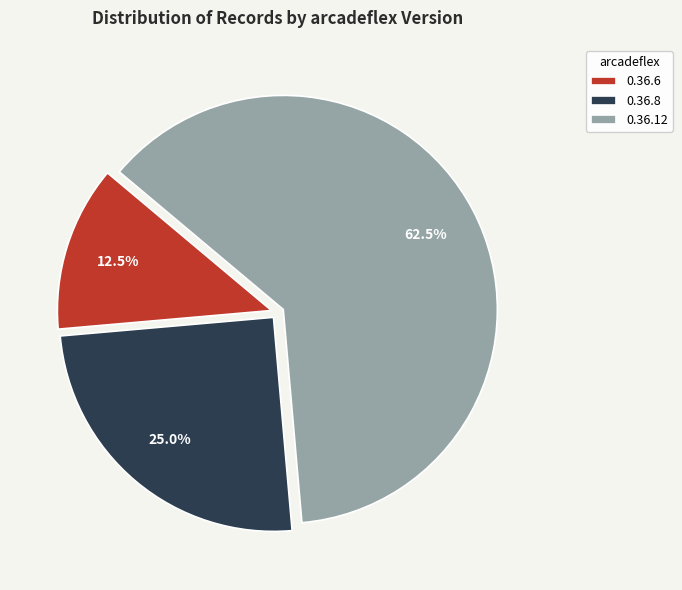

Which has a higher value, 0.36.12 or 0.36.8?

0.36.12